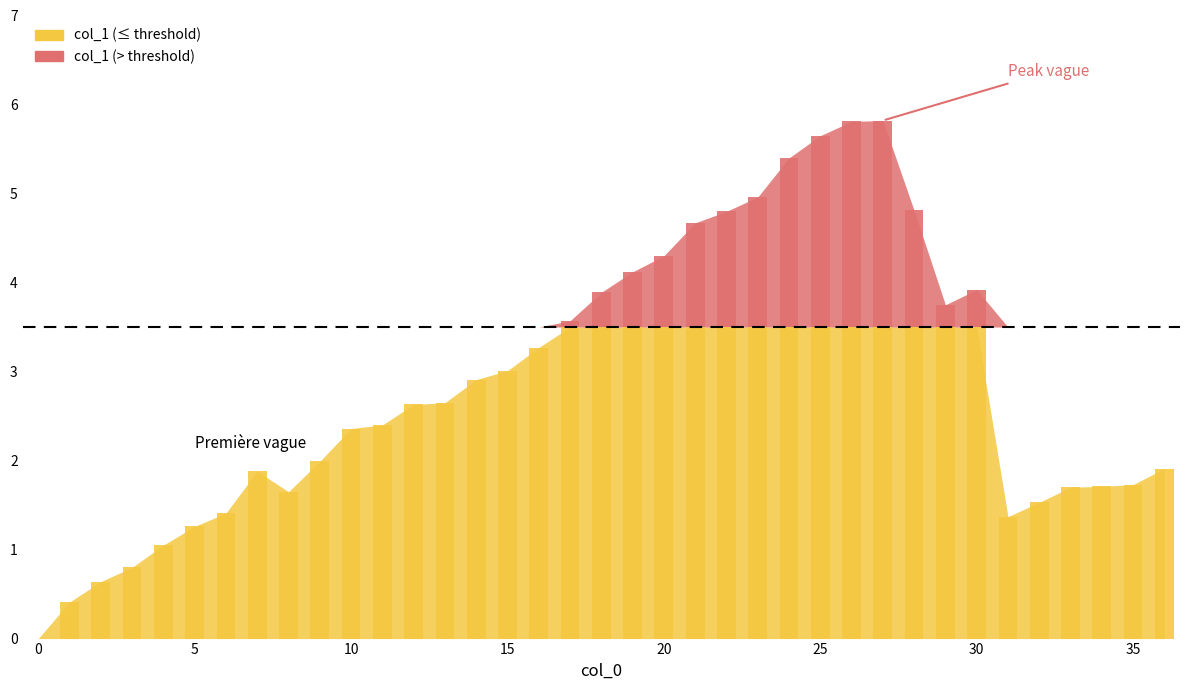

Which label corresponds to the largest value in the chart?

27